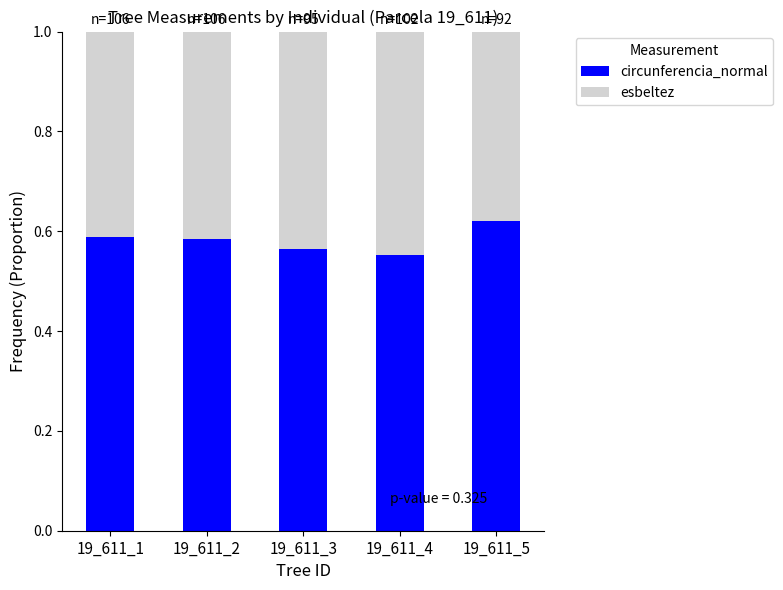

How many circunferencia_normal values are between 0 and 1?

5